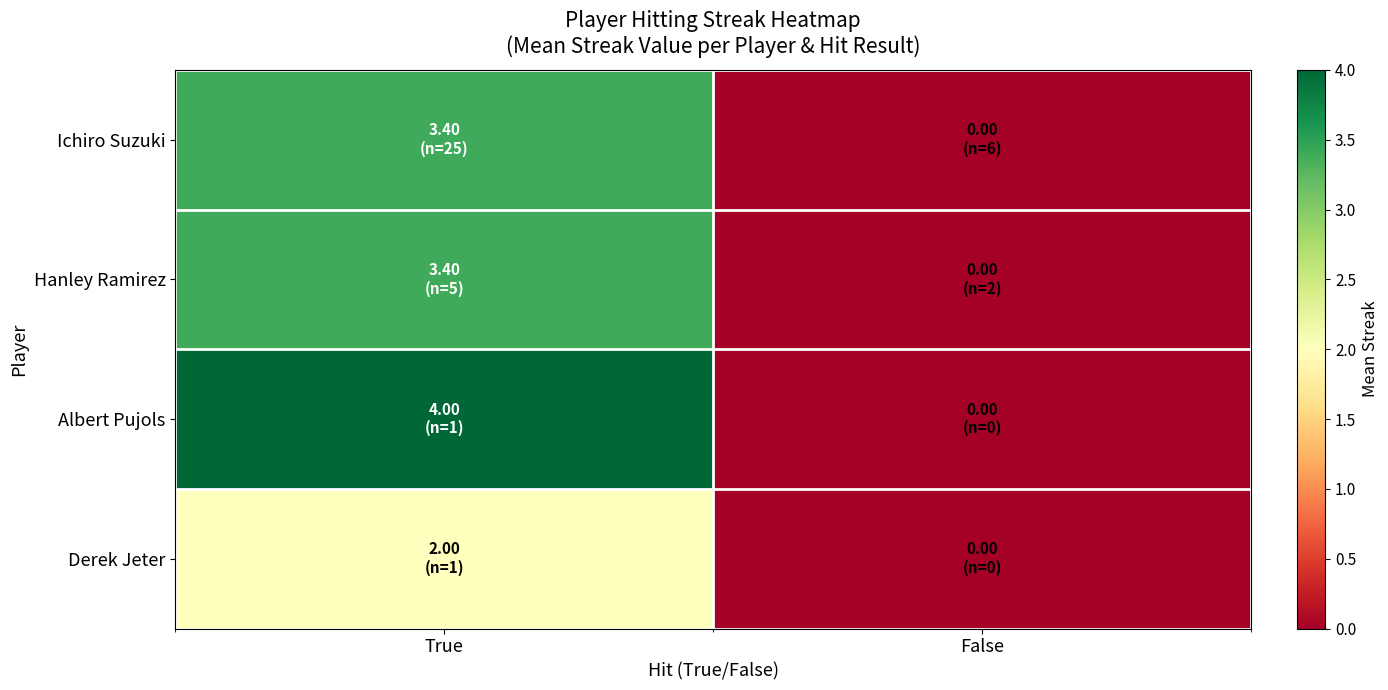

Between True and False, which series saw the biggest shift?

Albert Pujols